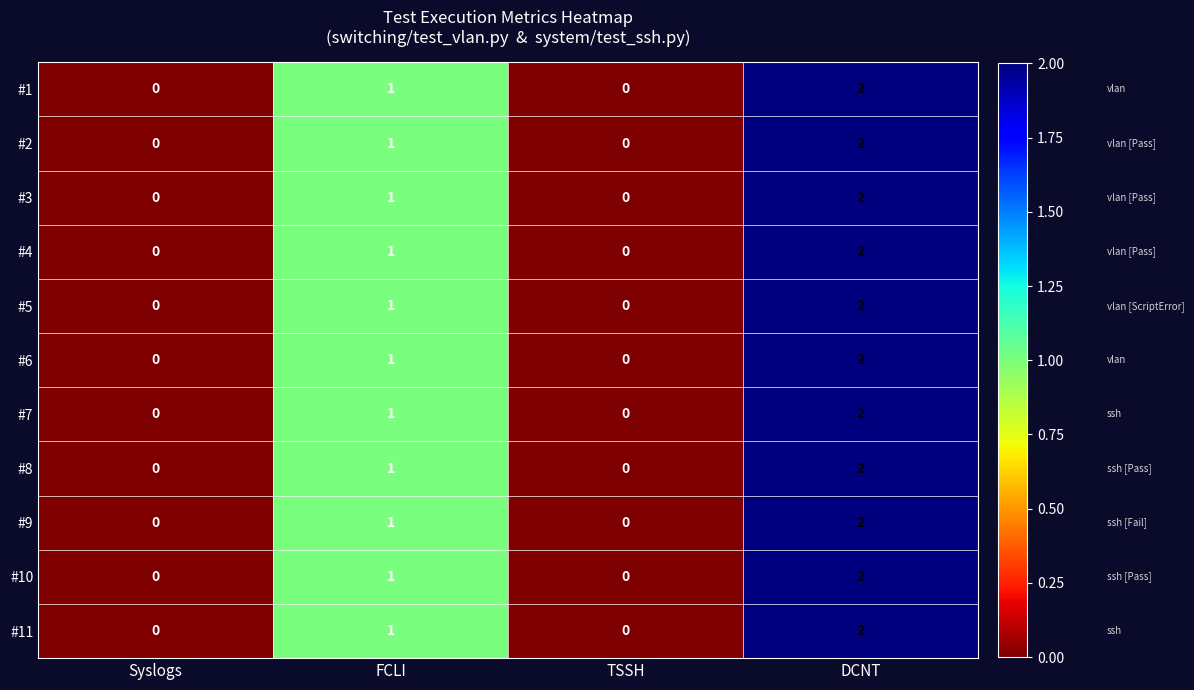

Is the value of #4 at FCLI greater than the value of #3 at TSSH?

Yes